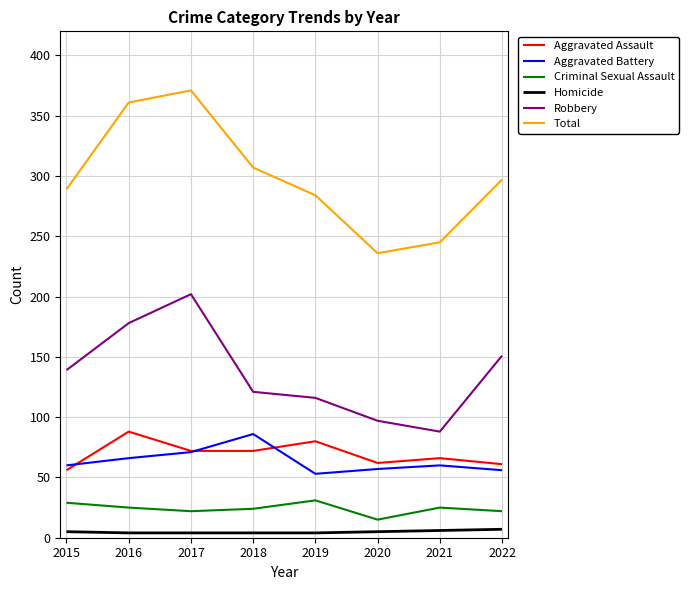

How many lines are shown in the chart?

6